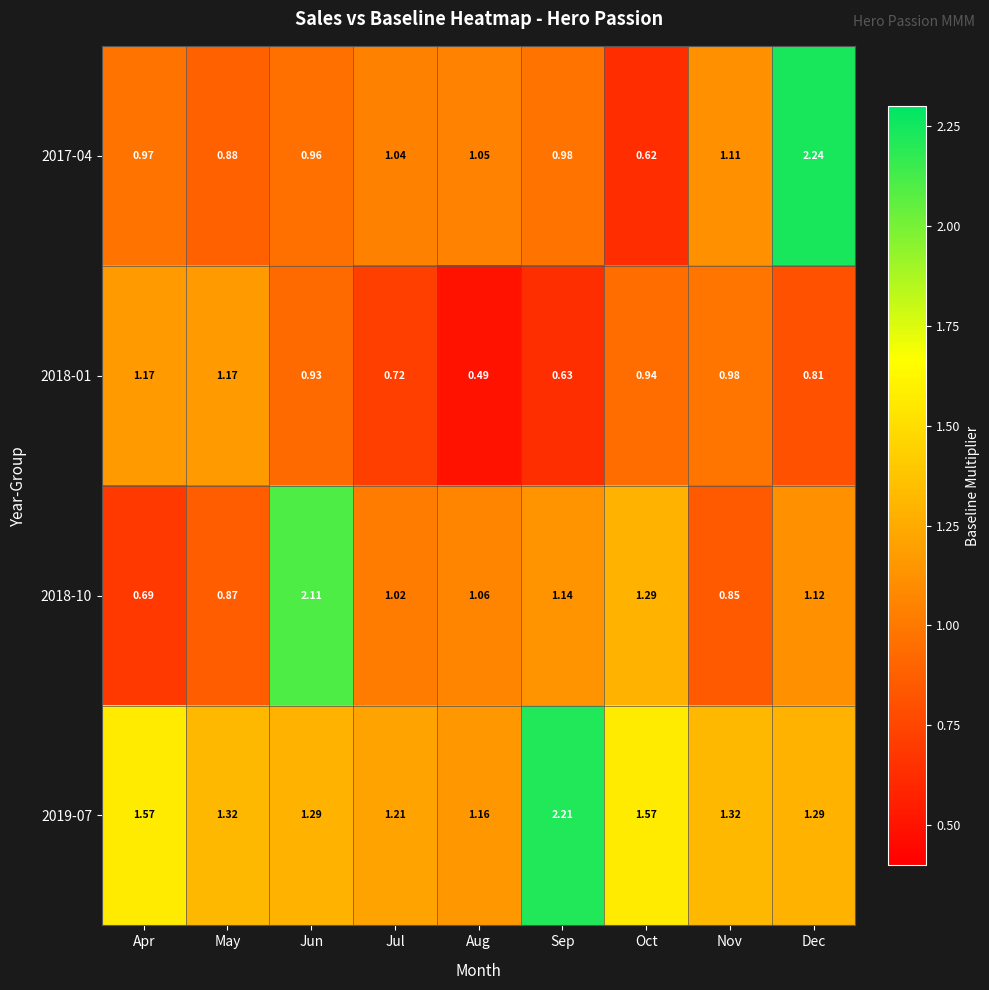

Which label corresponds to the largest value in the chart?

Dec